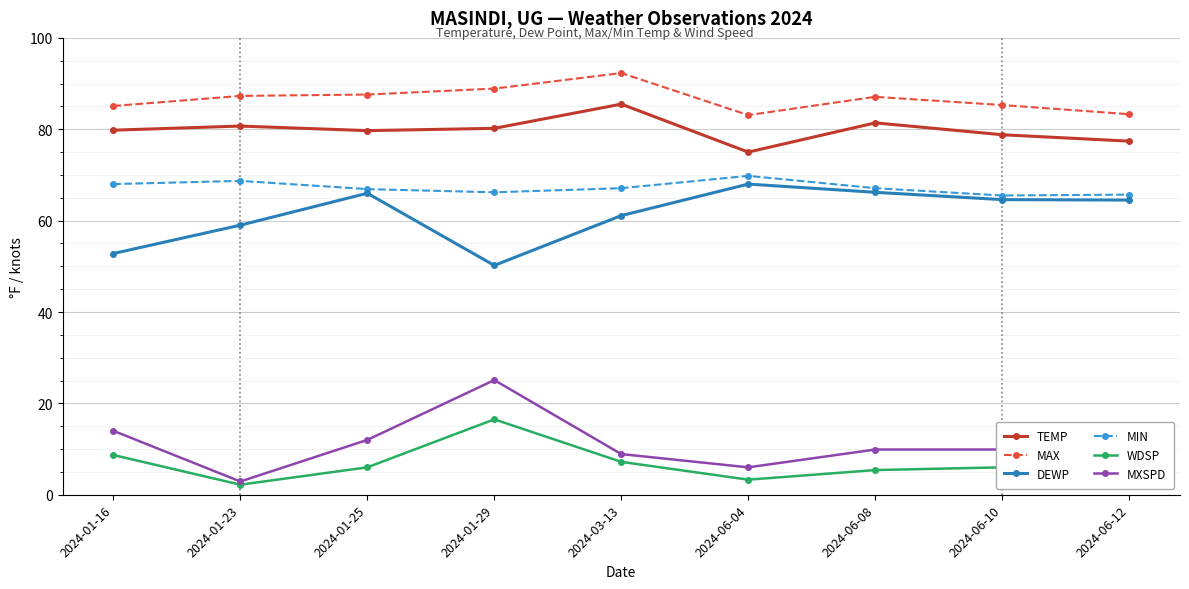

Is the value of MAX at 2024-06-04 greater than the value of TEMP at 2024-01-23?

Yes